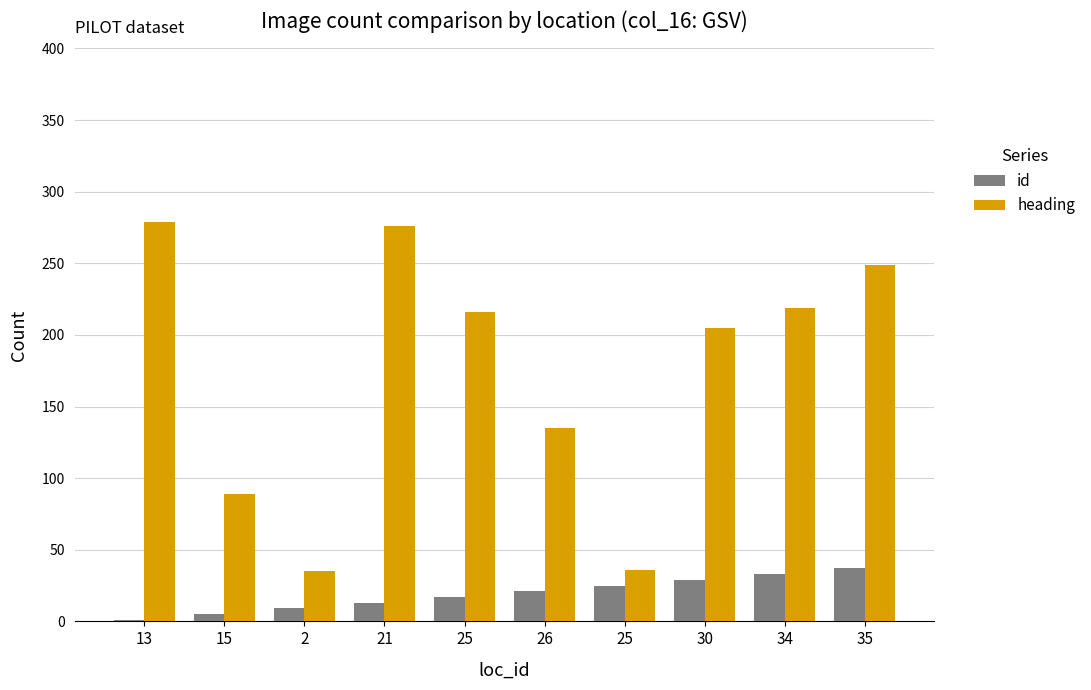

Reading right to left, transcribe all the data shown in this chart.

id: 37	33	29	25	21	17	13	9	5	1
heading: 249	219	205	36	135	216	276	35	89	279